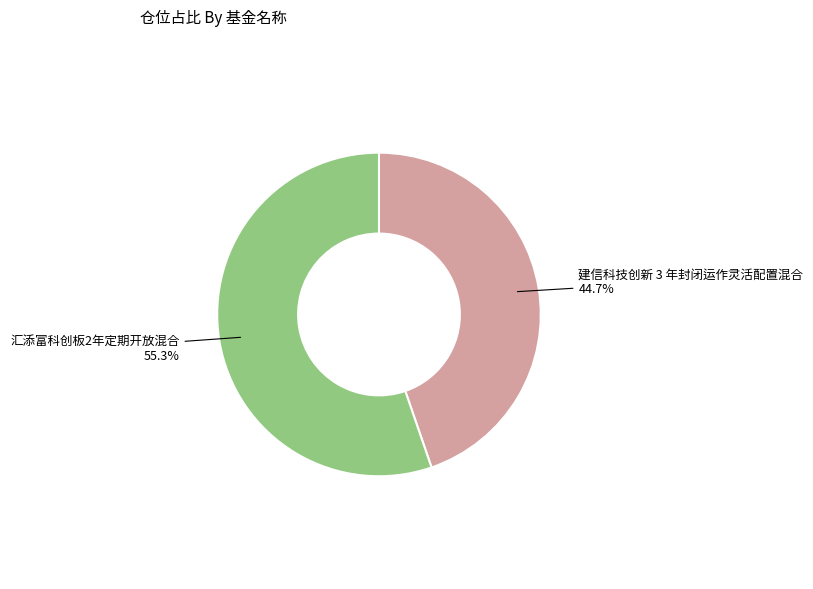

To the nearest percent, what portion does 建信科技创新 3 年封闭运作灵活配置混合 represent?

45%